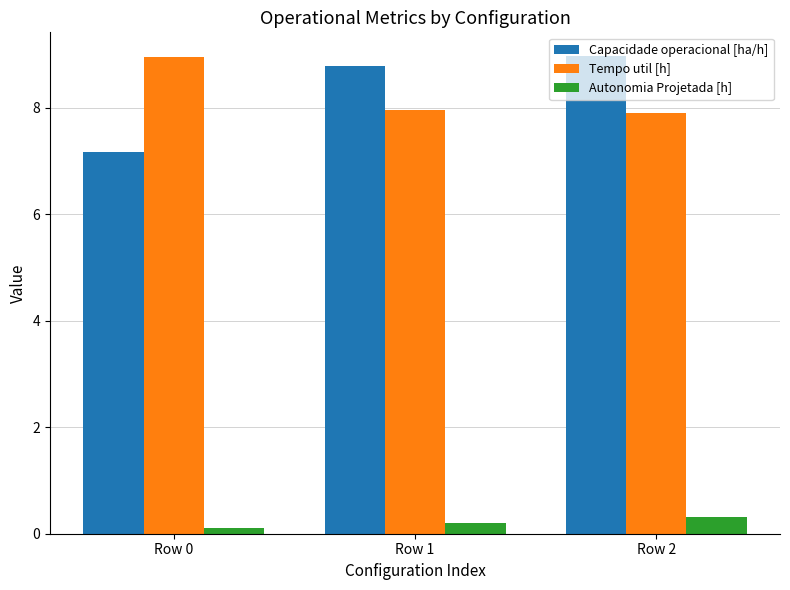

What is the total value across all series at Row 1?

17.0